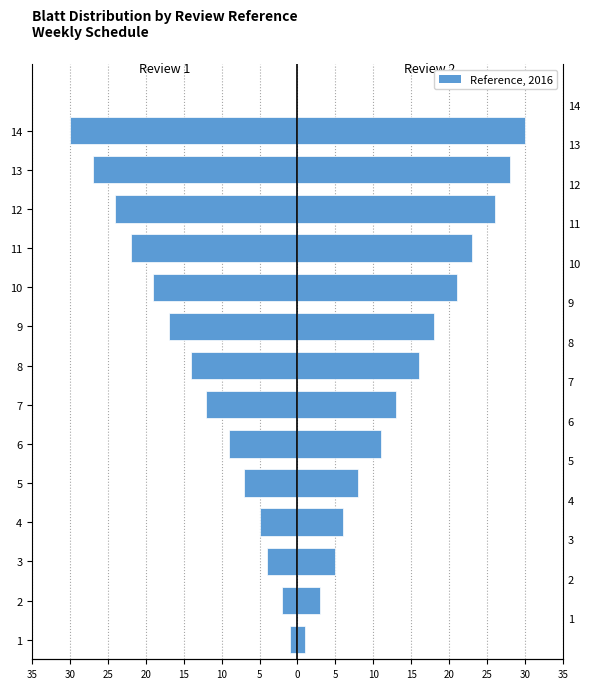

Reading left to right, what are all the values shown in this chart?

-1	-2	-4	-5	-7	-9	-12	-14	-17	-19	-22	-24	-27	-30